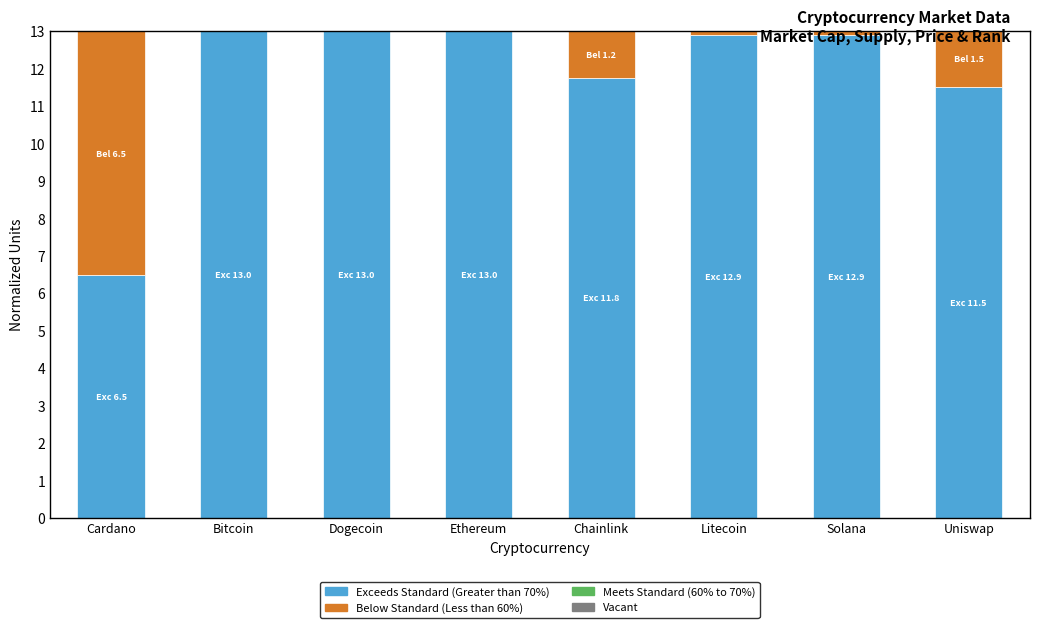

Where does the Exceeds Standard (Greater than 70%) series first go above 12?

Bitcoin